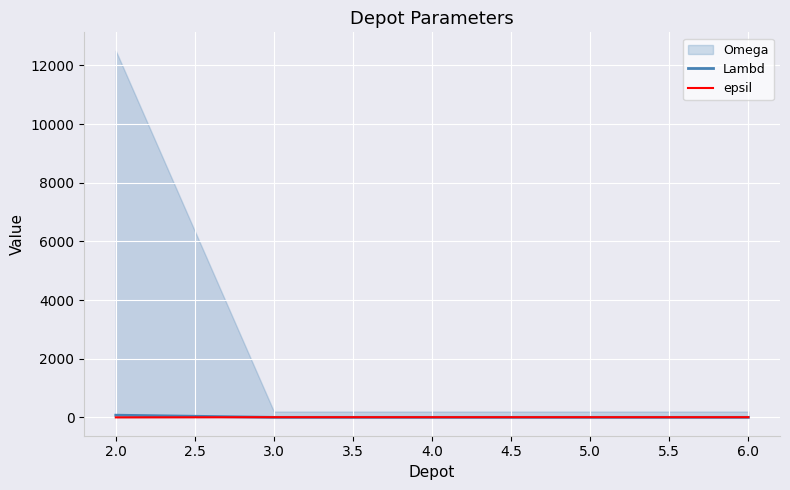

What is the sum of the epsil values at 3.0 and 5.0?

14